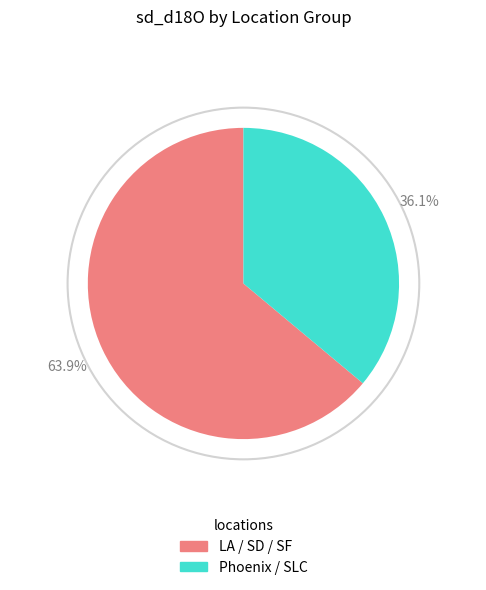

Does any single category account for the majority?

Yes